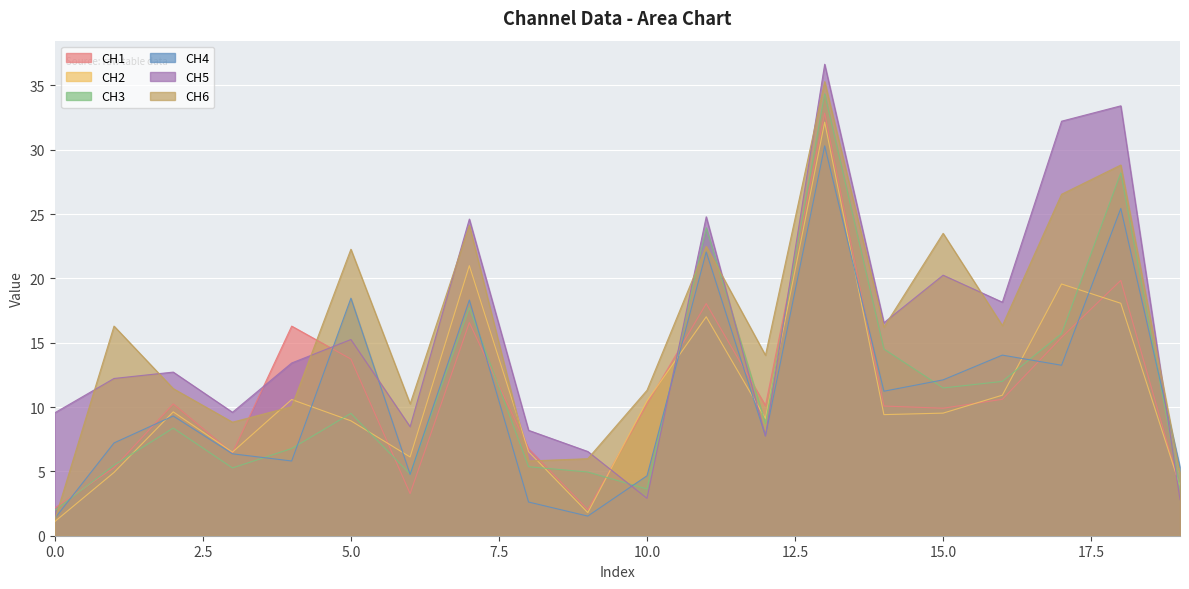

What is the minimum value shown in the chart?

1.1